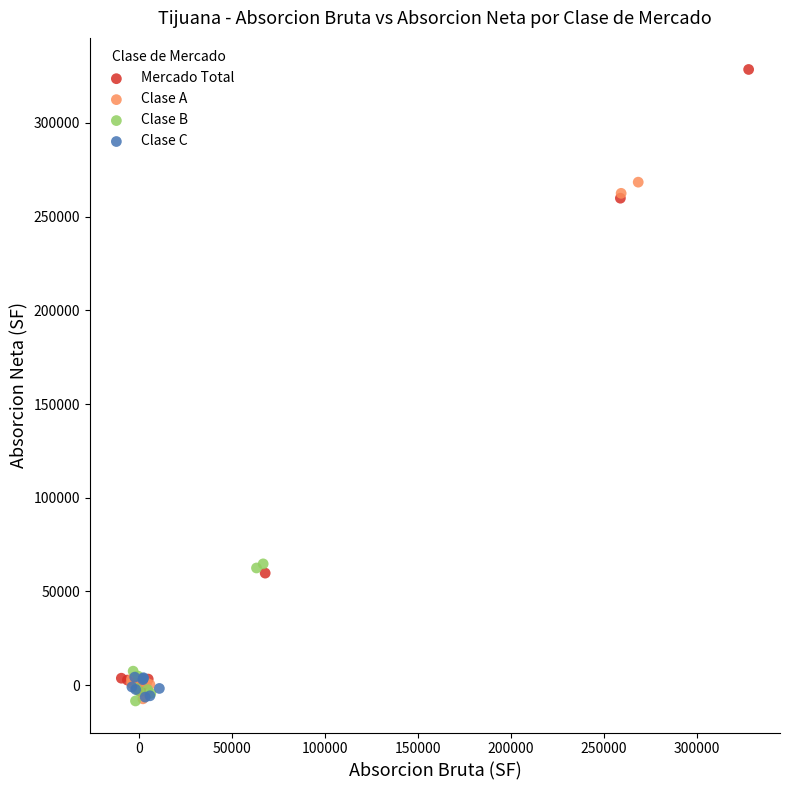

Which series reaches the maximum Y coordinate?

Mercado Total